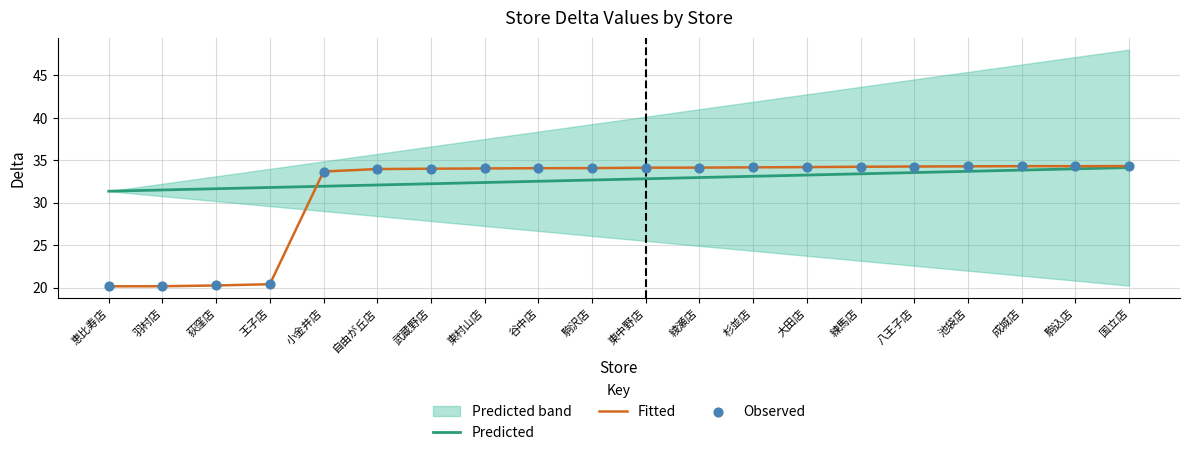

Is the value of Observed at 武蔵野店 greater than the value of Fitted at 杉並店?

No